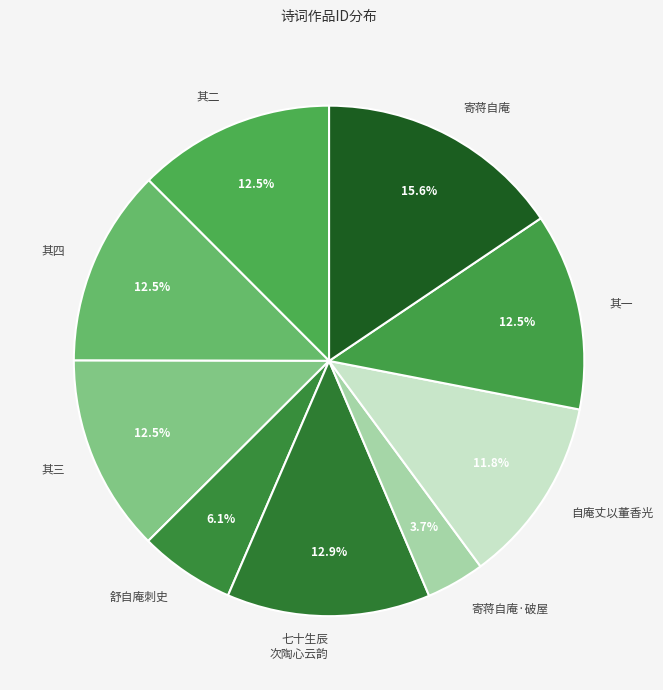

How many segments does this pie chart have?

9